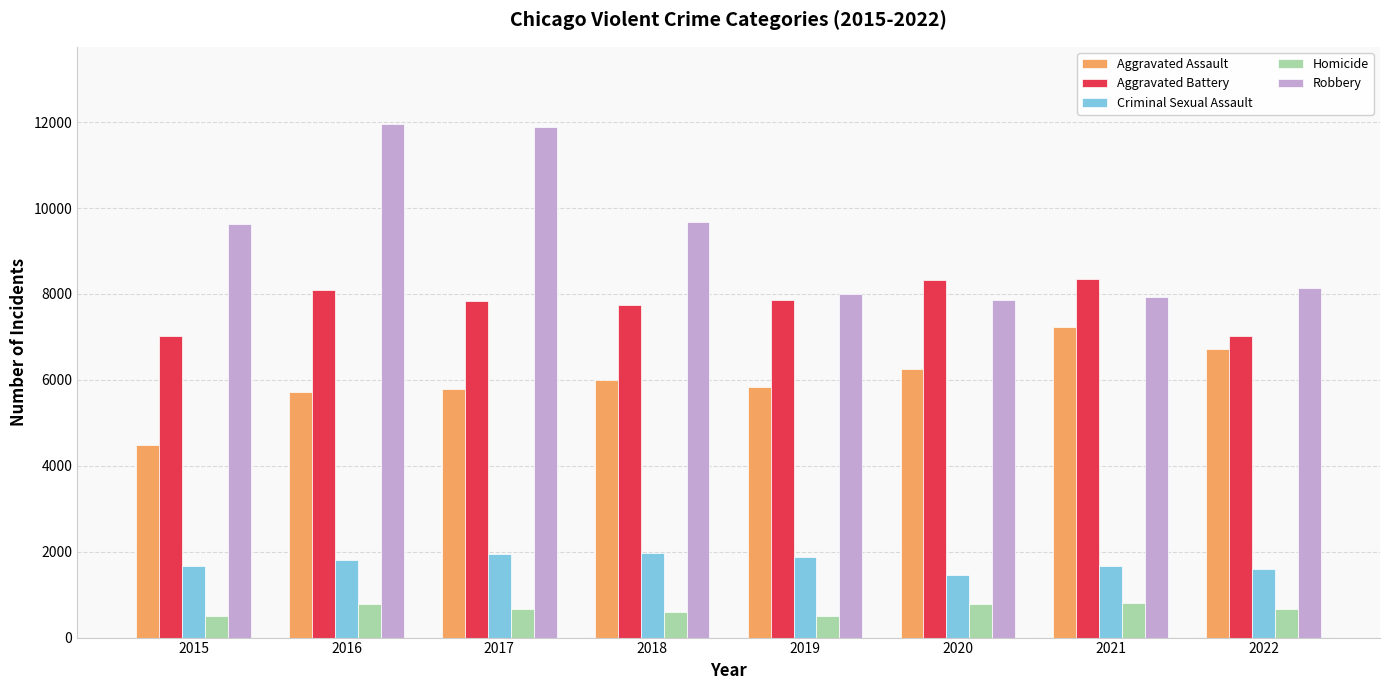

The Criminal Sexual Assault series shows 938 at 2020. True or false?

False